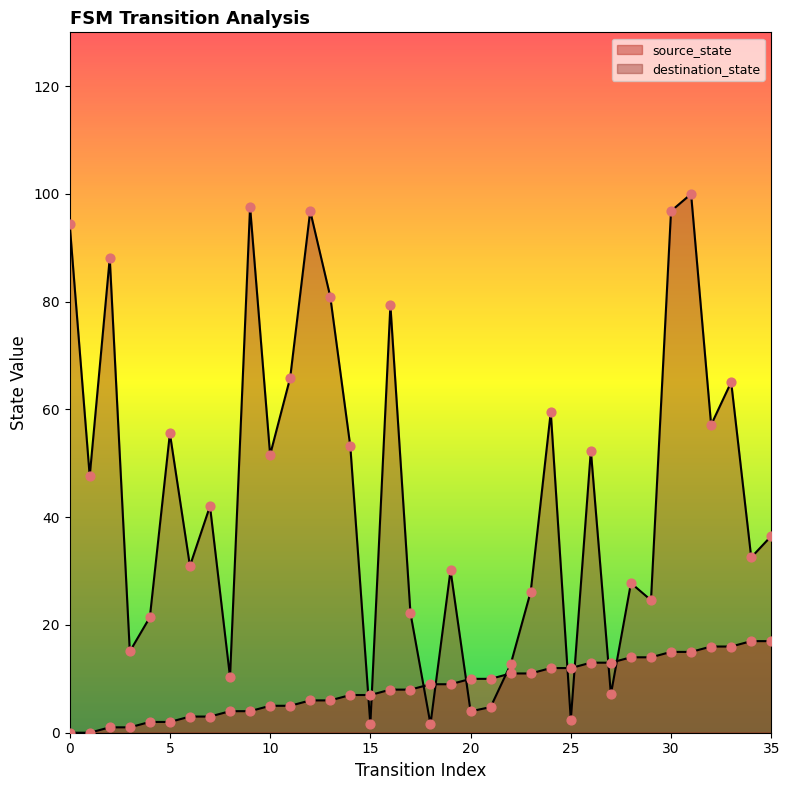

Which series has the largest total across all categories?

destination_state